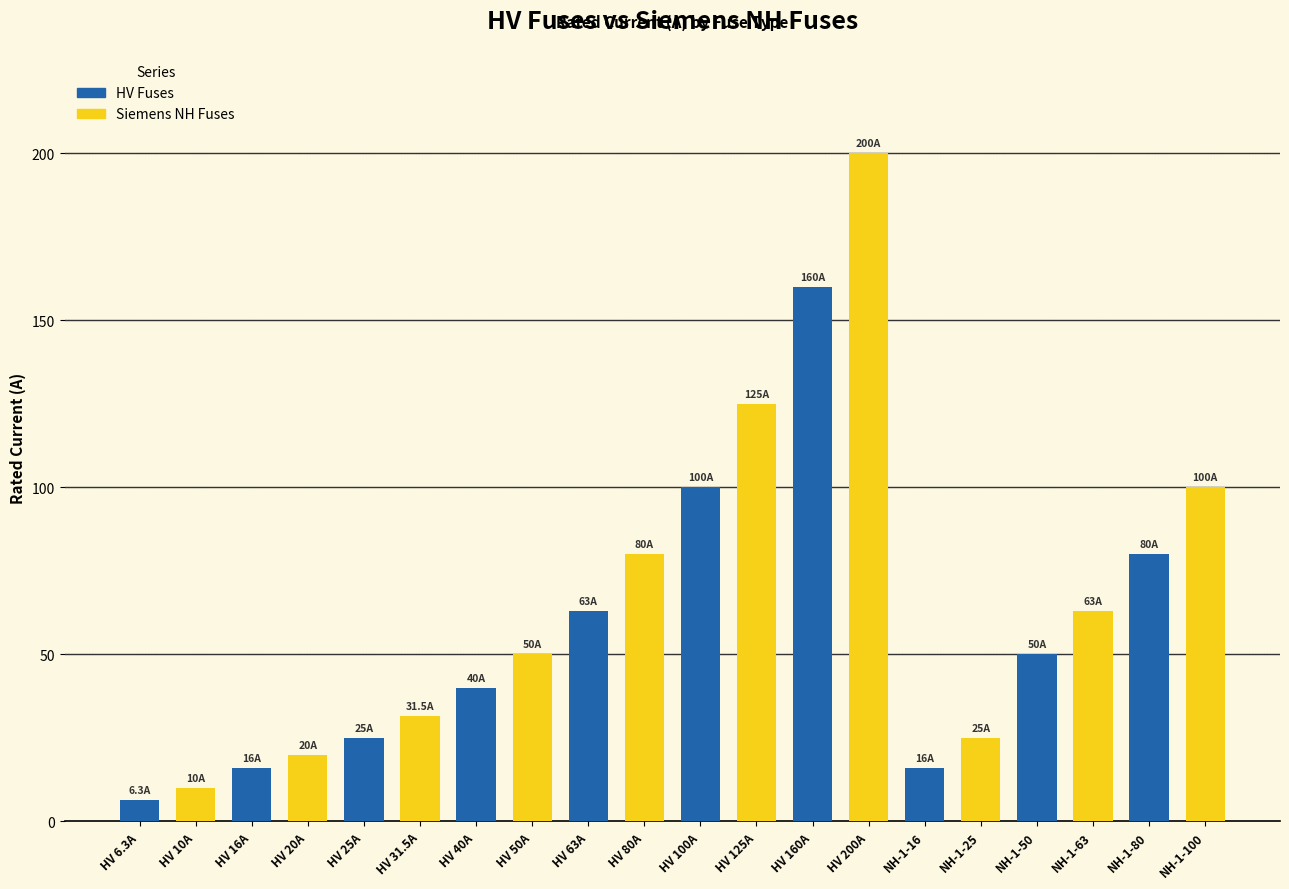

What is the maximum value shown in the chart?

200.0